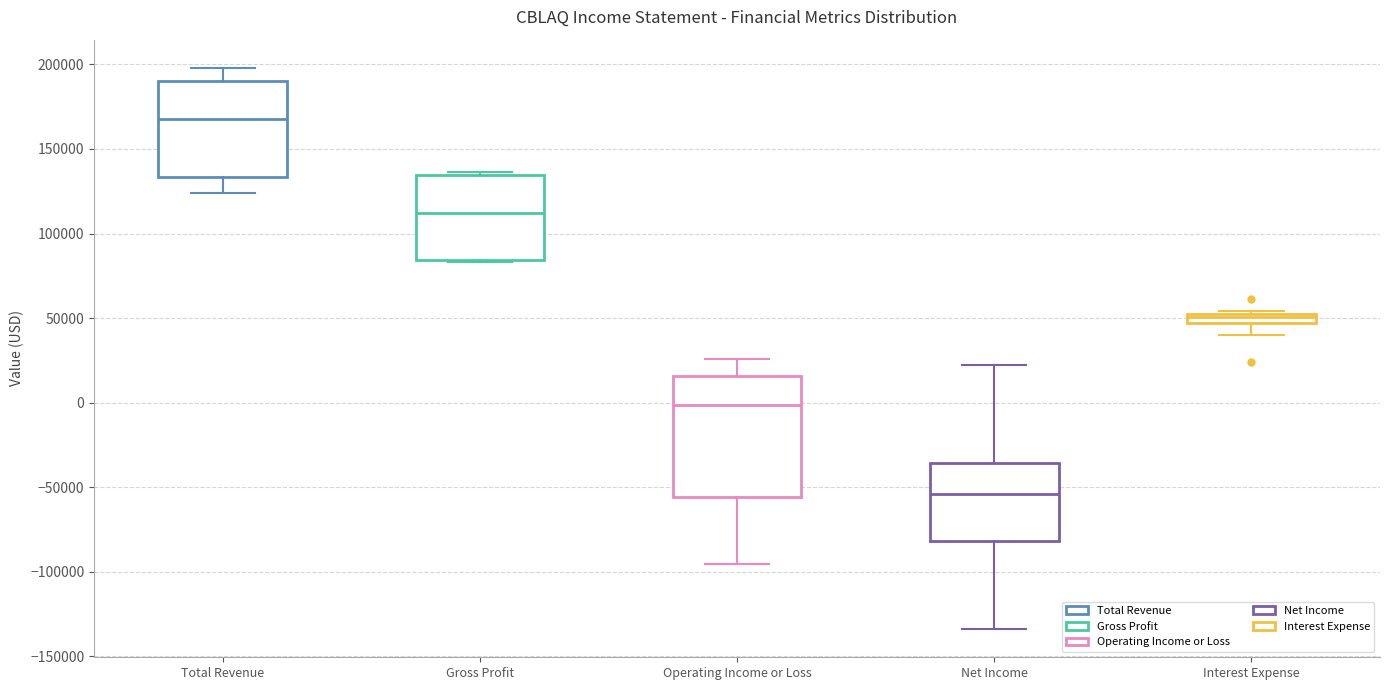

Comparing the boxes themselves (not the whiskers), which one is the tallest?

Operating Income or Loss